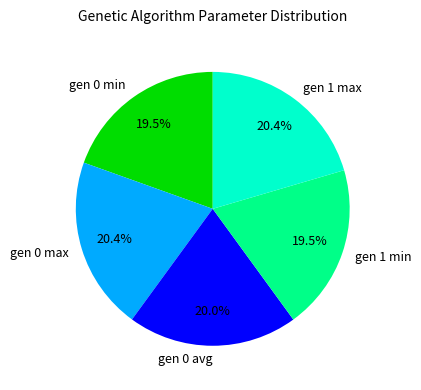

Combined, do gen 1 min and gen 0 avg account for over 50%?

No